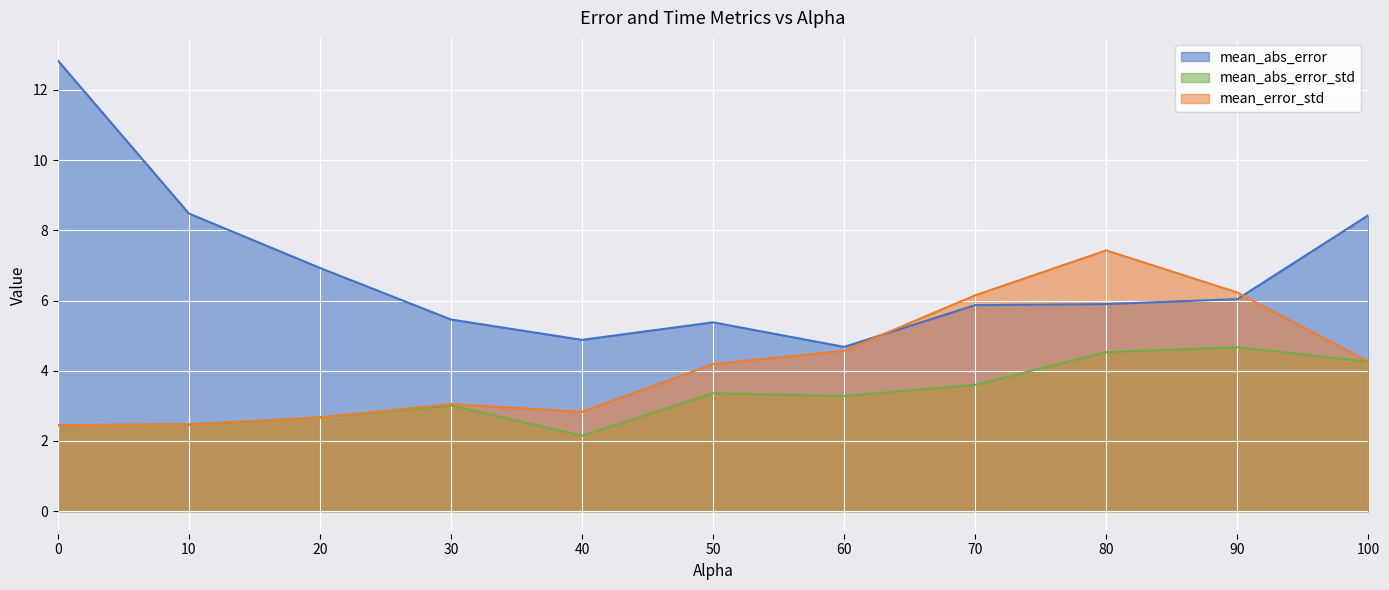

List the series in order of their peak value, lowest first.

mean_abs_error_std, mean_error_std, mean_abs_error